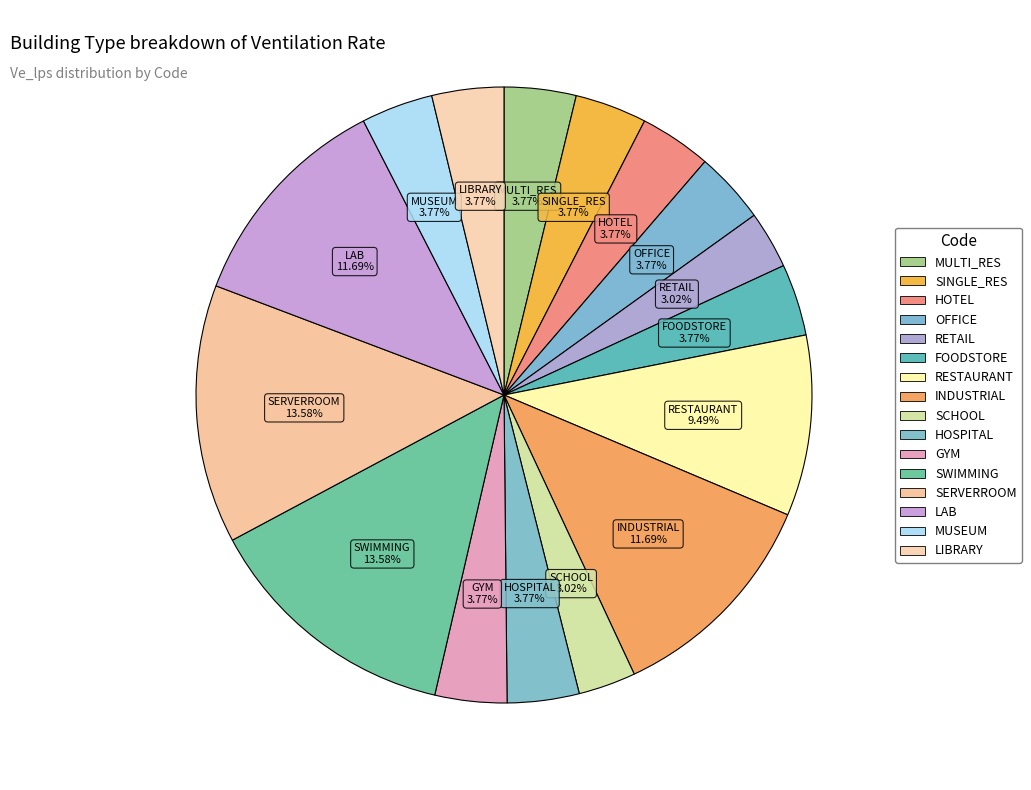

What percentage is the RETAIL slice, to the nearest percent?

3%